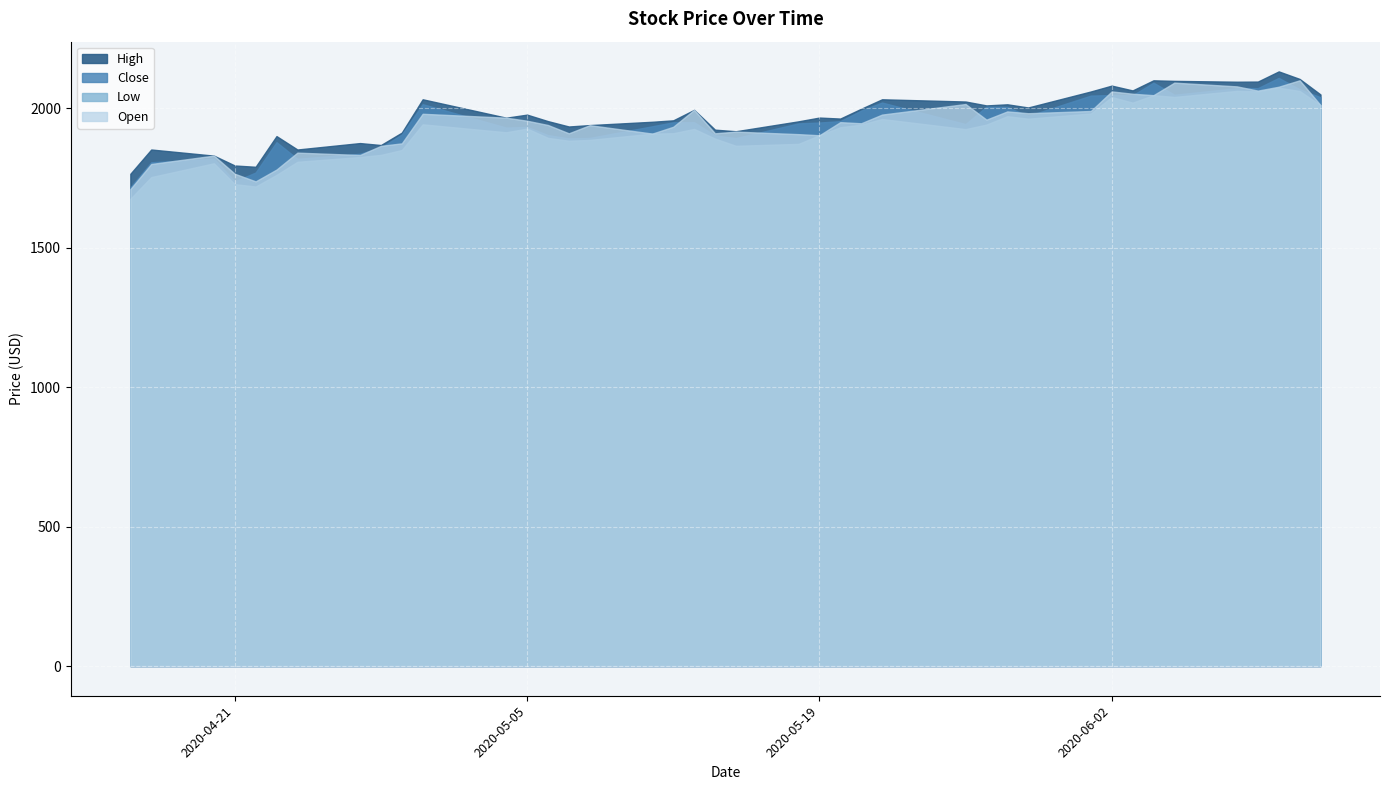

Which has a higher value, 2020-05-15 or 2020-05-04?

2020-05-04